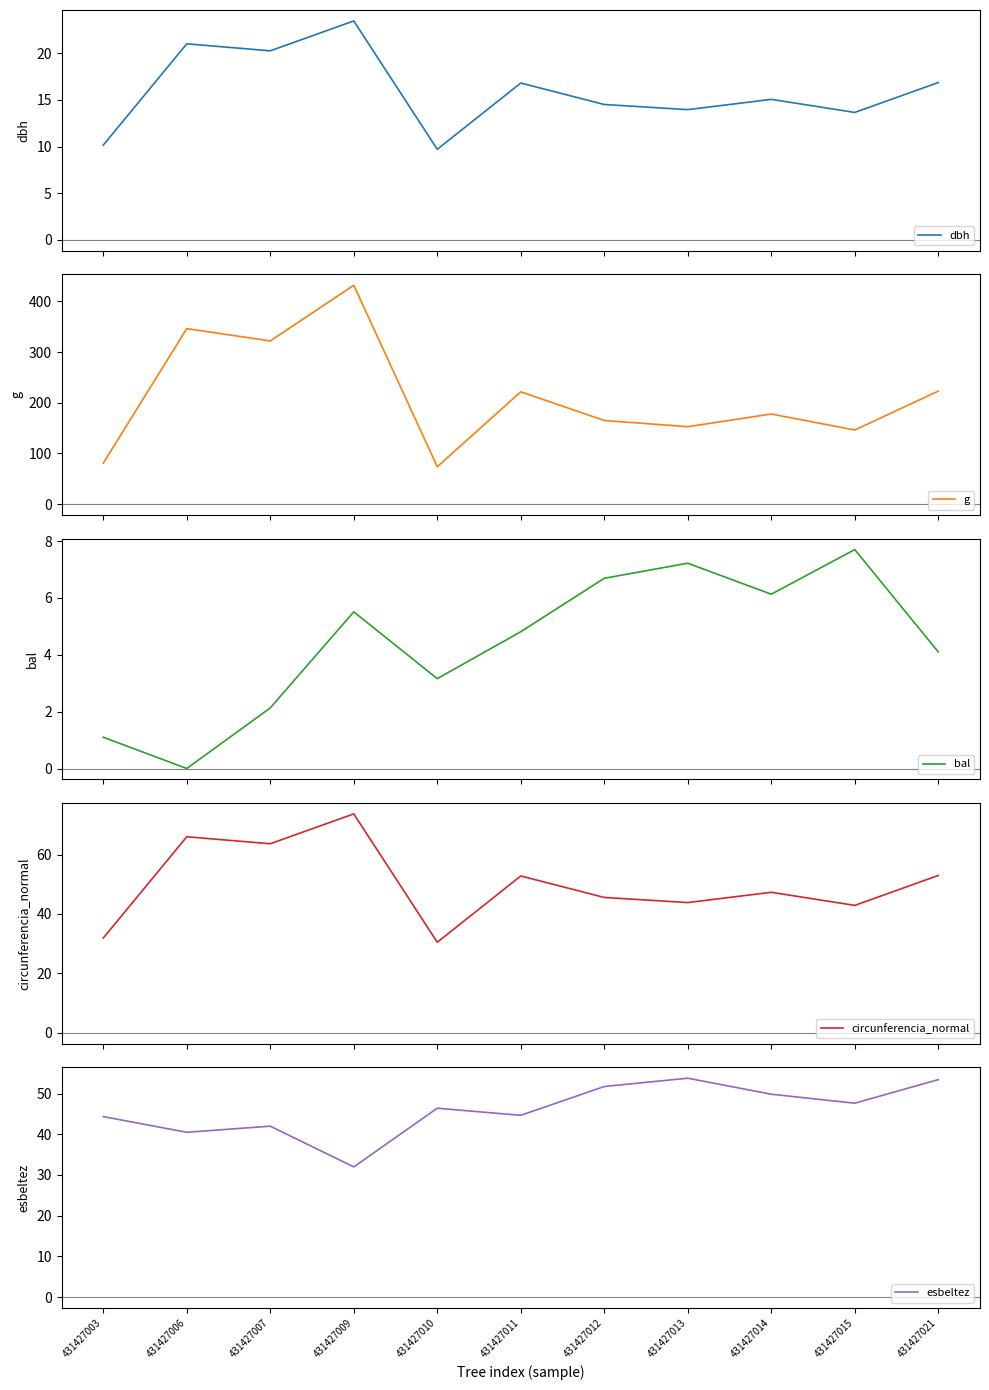

True or false: bal and dbh cross at least once.

False